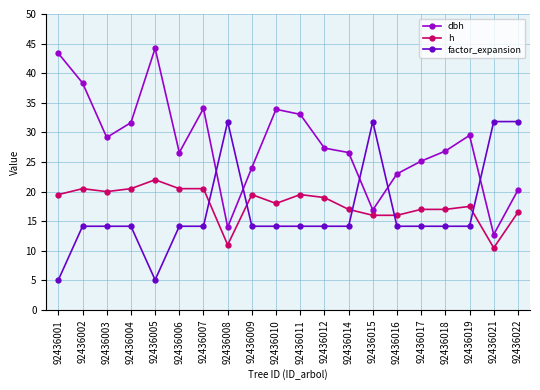

List the series in order of their peak value, highest first.

dbh, factor_expansion, h